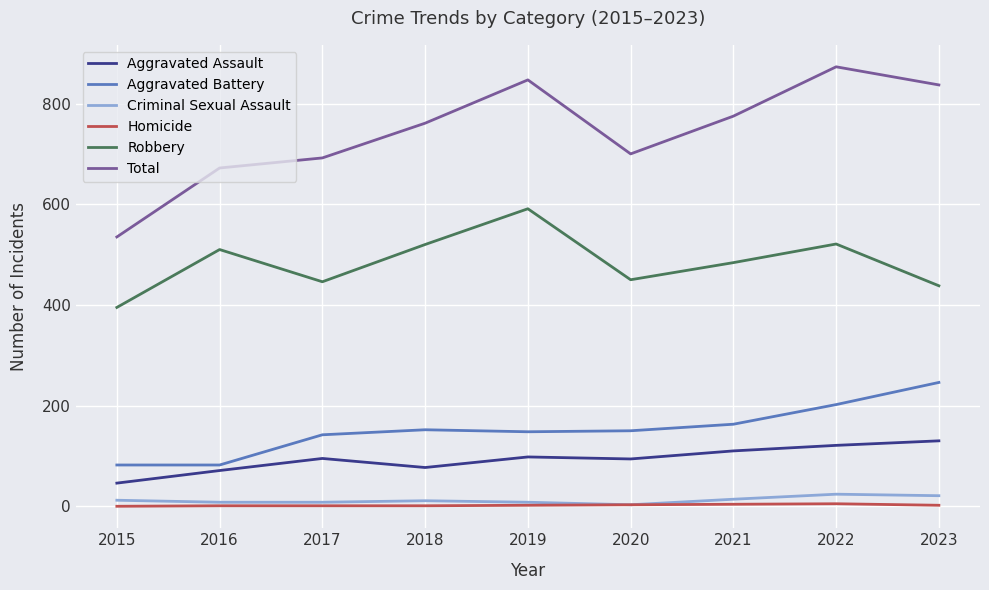

What is the total value across all series at 2019?

1694